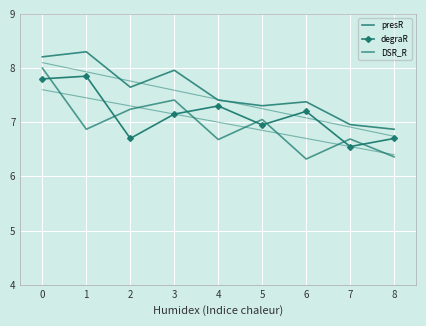

The presR series shows 12.6 at 0. True or false?

False